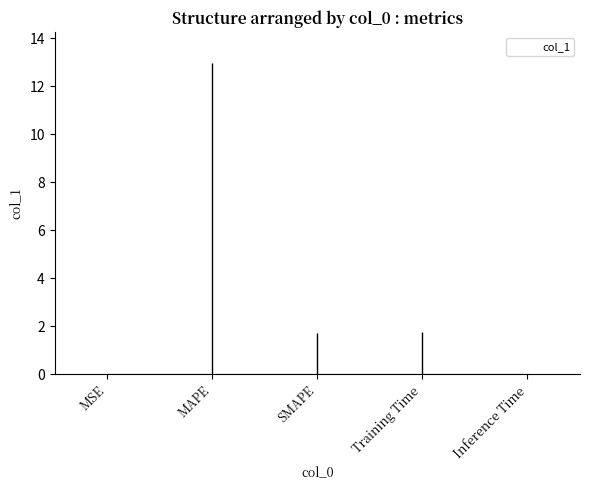

True or false: the data shows 0.0 at Inference Time.

True